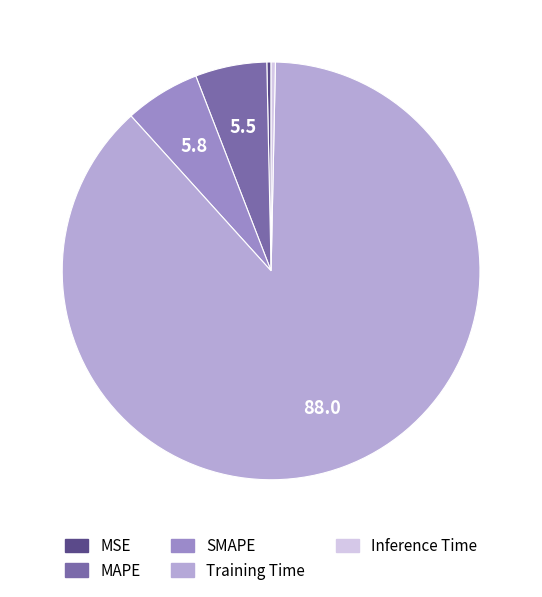

Is there a majority slice in this chart?

Yes